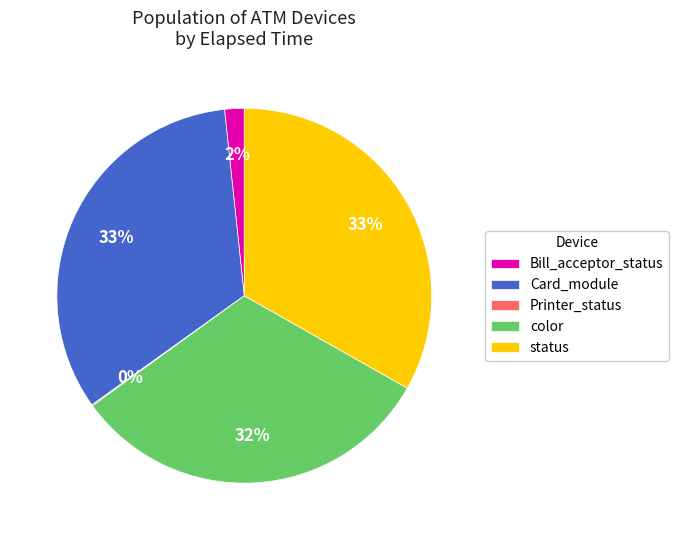

To the nearest percent, what portion does status represent?

33%